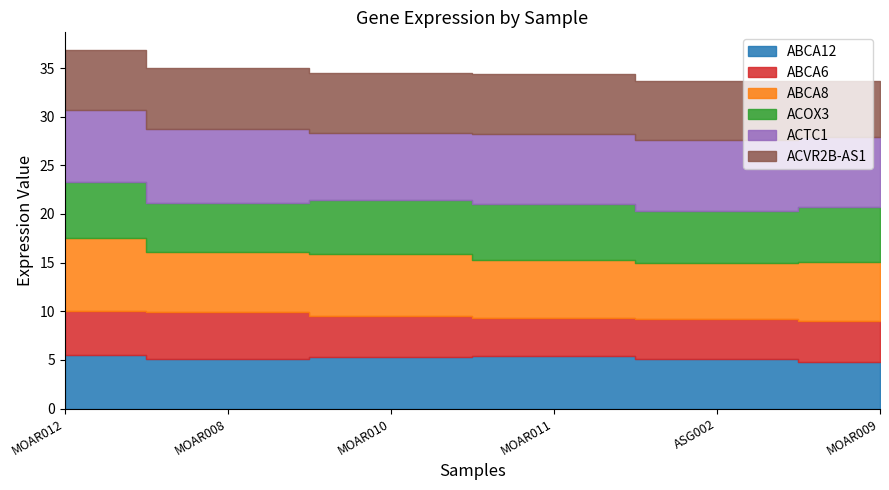

Which series has the largest range (max minus min)?

ABCA8